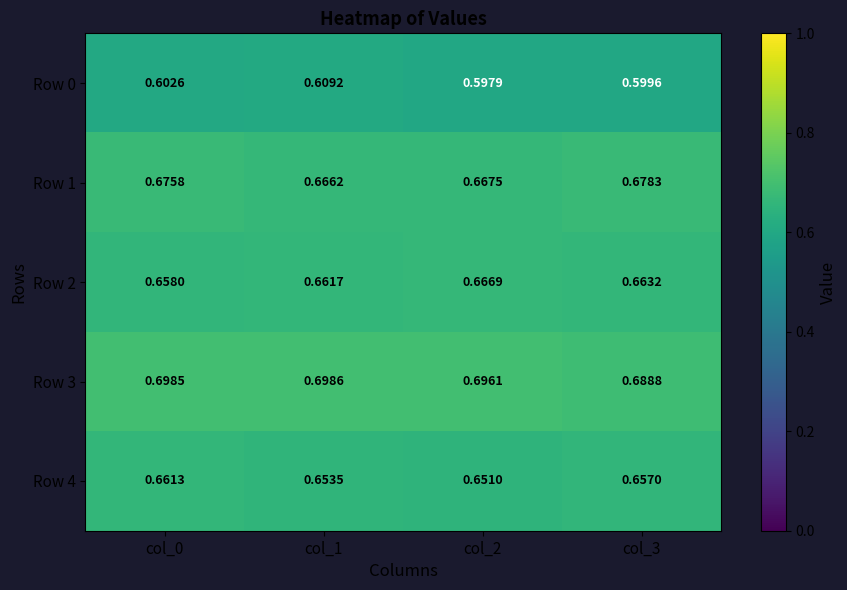

Which series has the largest total across all categories?

Row 3